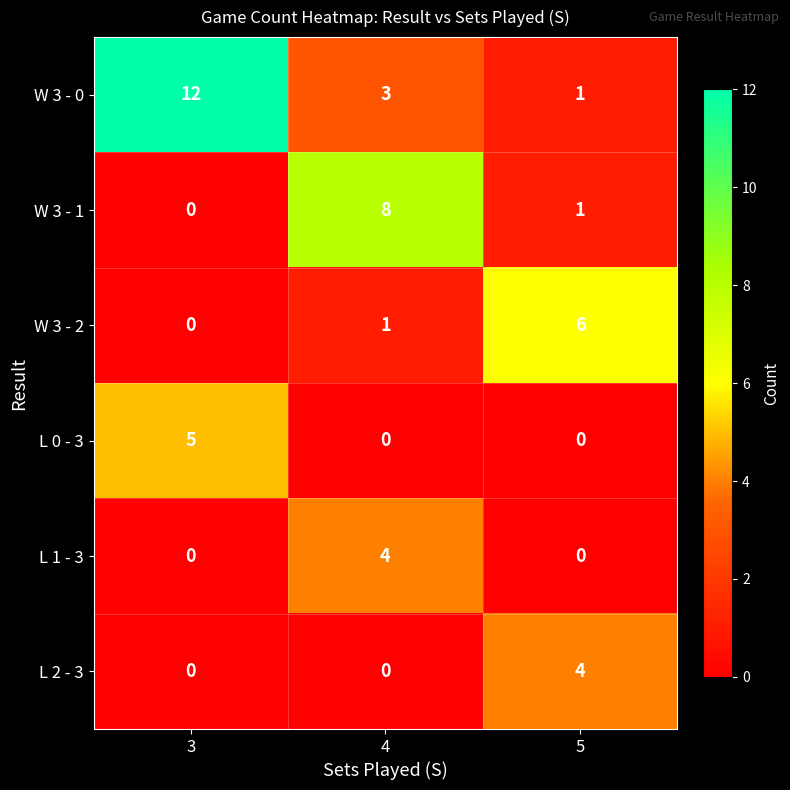

Between 4 and 5, which series saw the biggest shift?

W 3 - 1